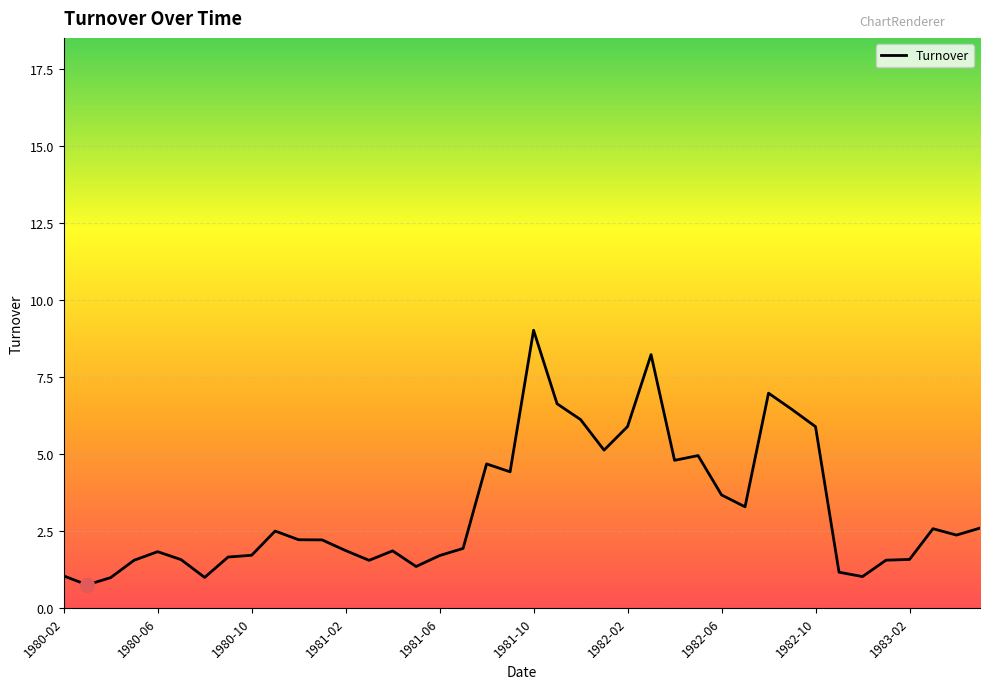

What is the smallest value displayed?

0.7